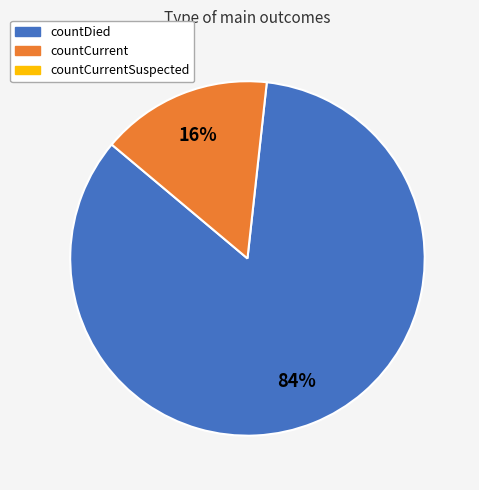

To the nearest percent, what is the average slice percentage?

50%